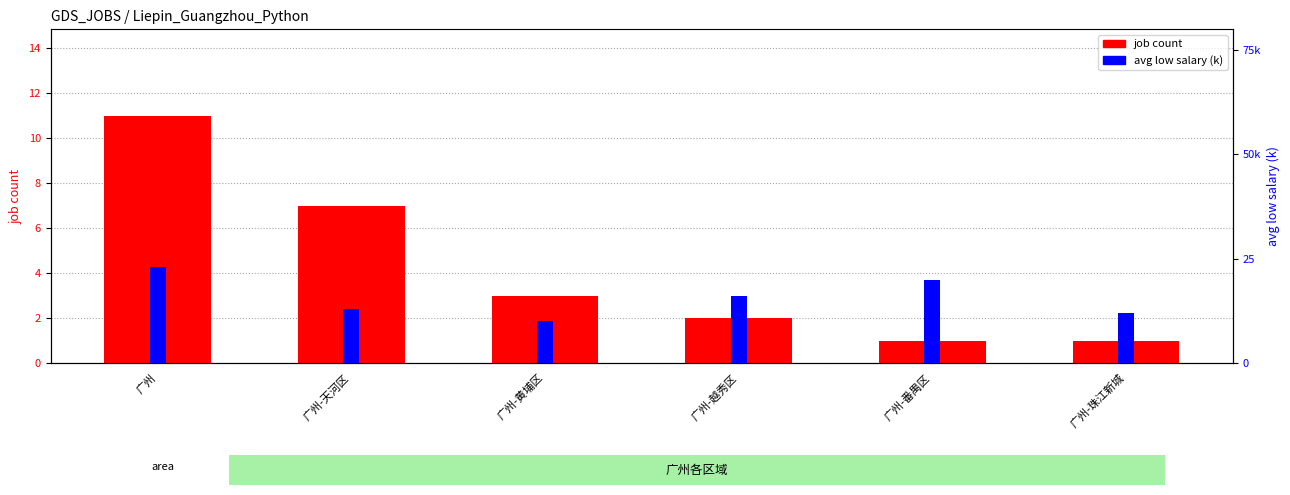

Reading right to left, list all the values displayed in this chart.

job count: 1.0	1.0	2.0	3.0	7.0	11.0
avg low salary (k): 12.0	20.0	16.0	10.0	13.0	23.1